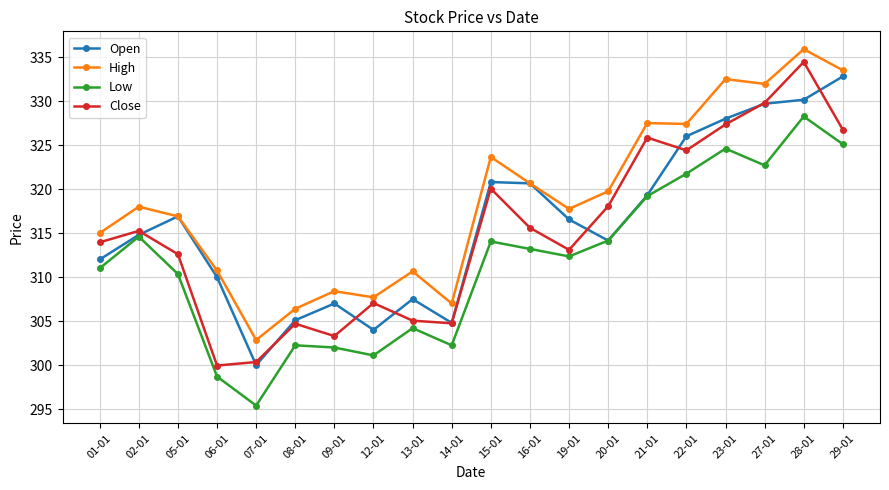

Where does the Low series first go above 313?

02-01